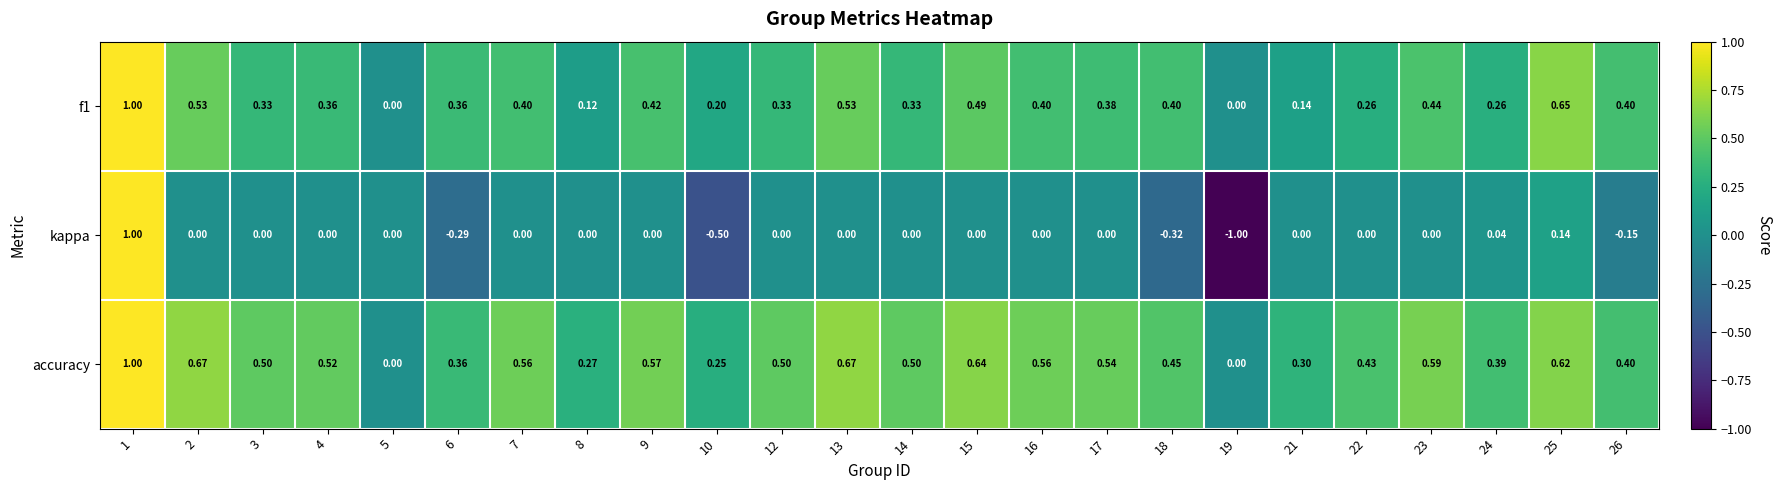

Is the value of accuracy at 5 greater than the value of f1 at 13?

No